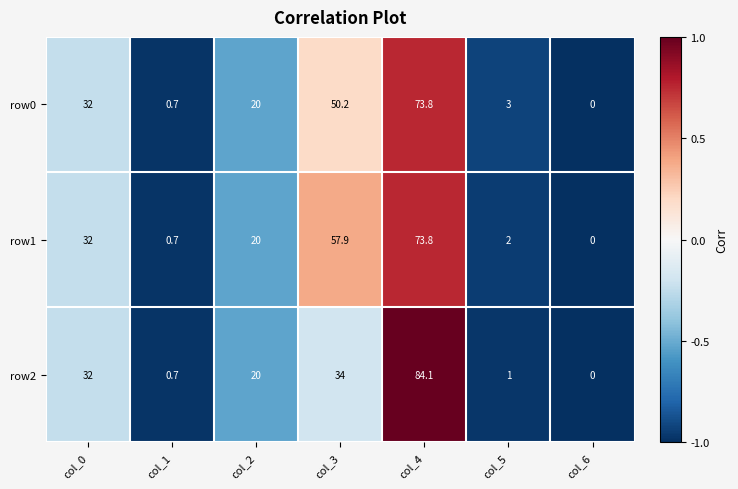

What is the highest value of the row1 series?

73.8